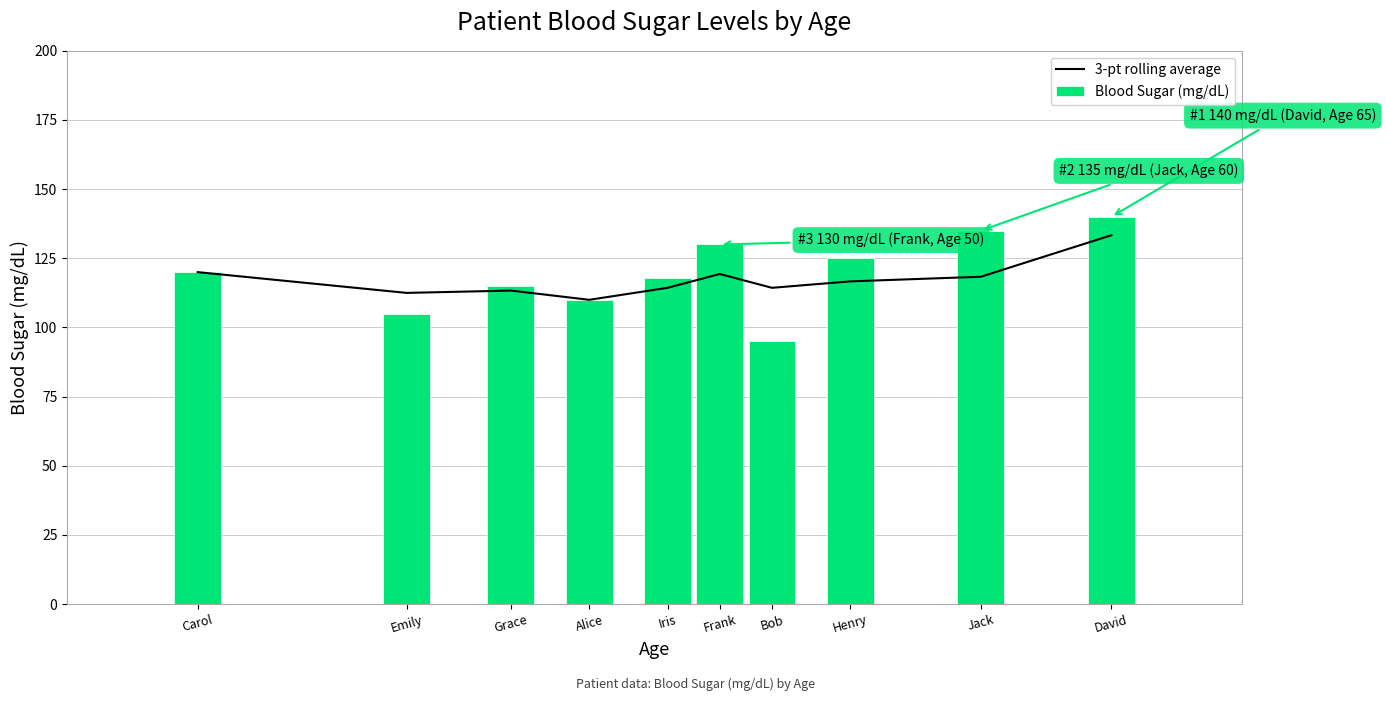

At how many categories does at least one series exceed 99?

10